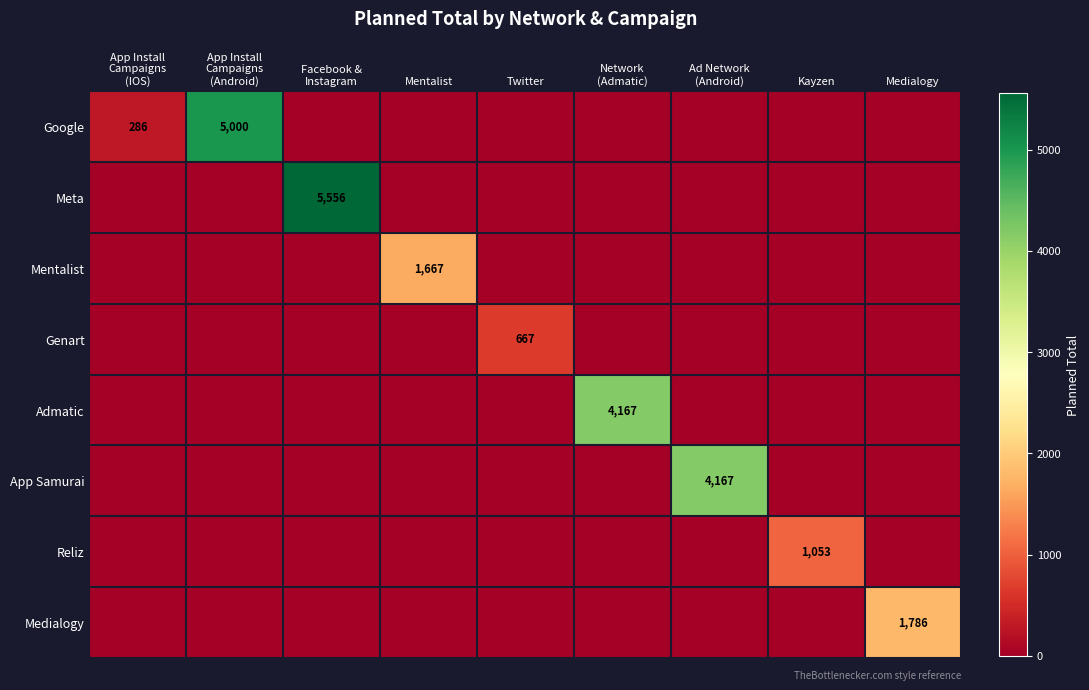

What is the greatest value displayed?

5555.6